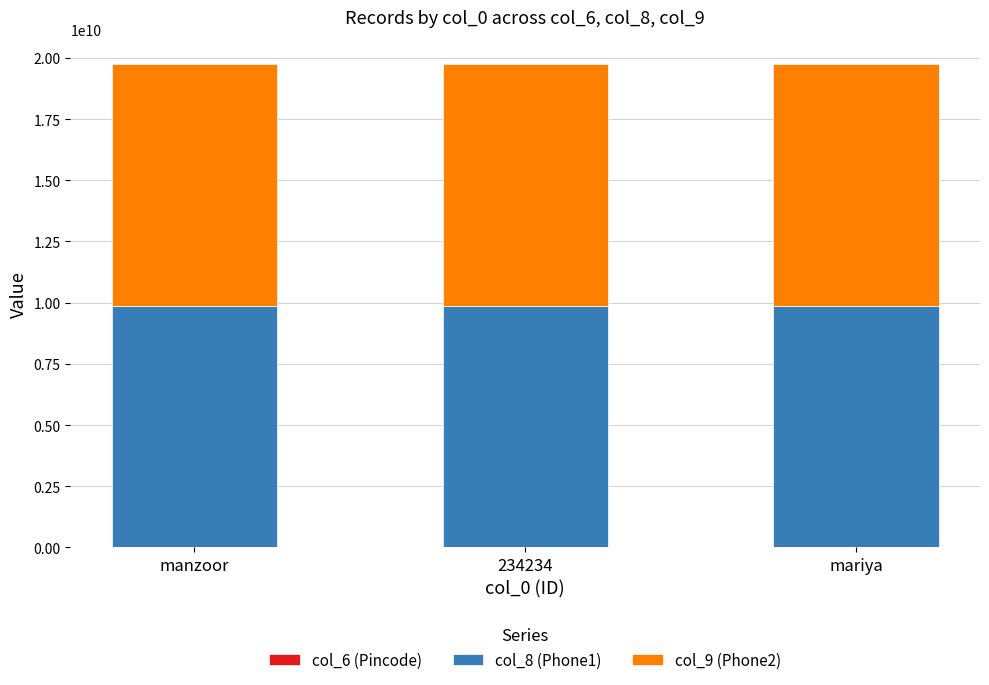

True or false: col_8 (Phone1) has a value of 9876763452 at manzoor.

True